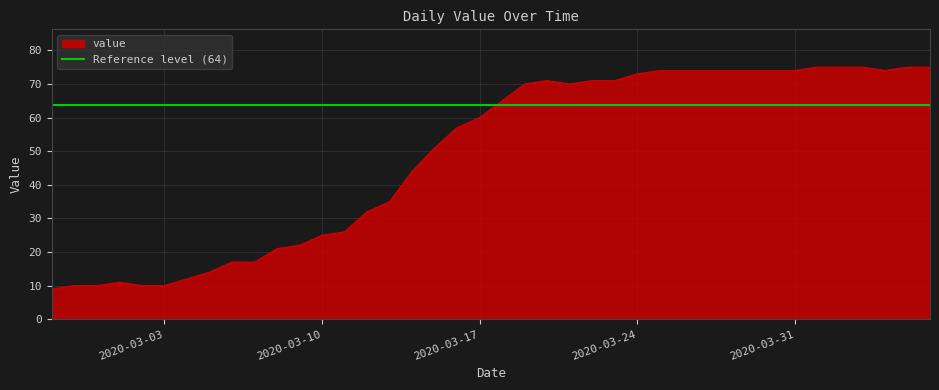

How many data points are above 65?

19